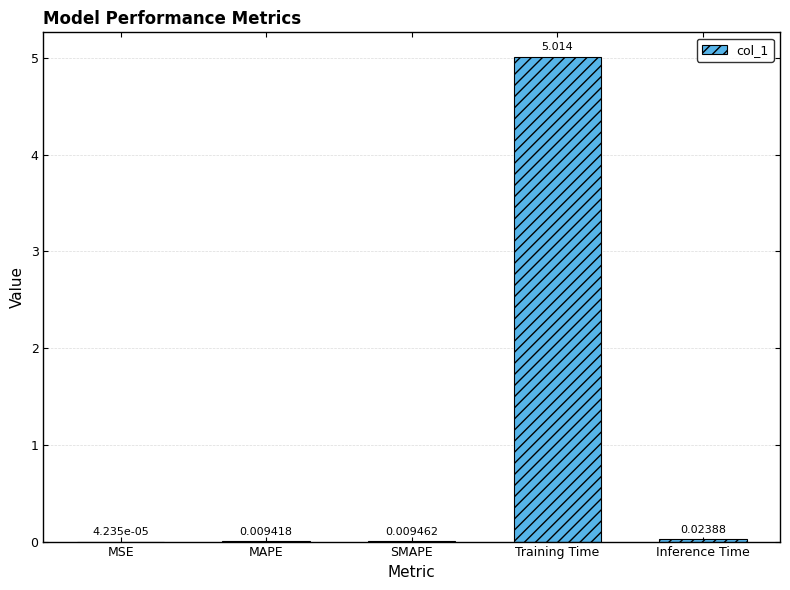

Which has a higher value, MSE or SMAPE?

SMAPE